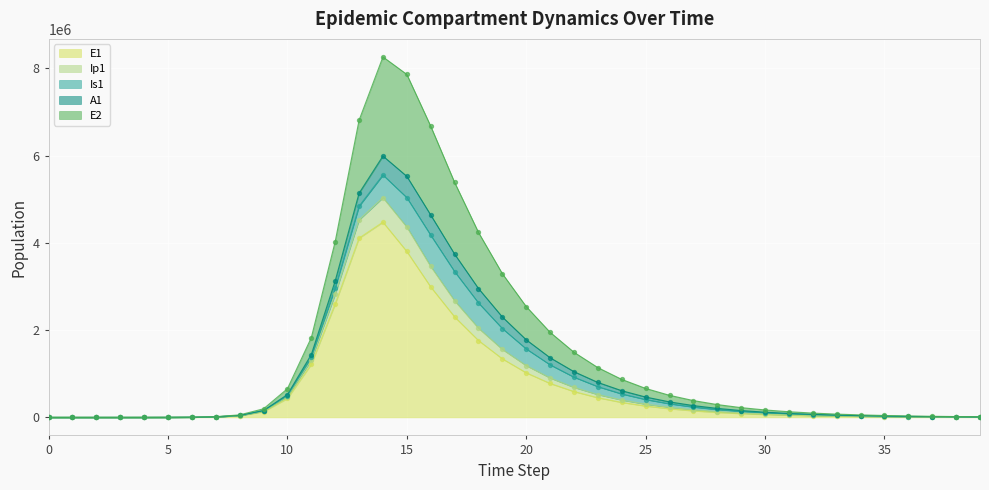

Which series reaches the minimum Y coordinate?

E1